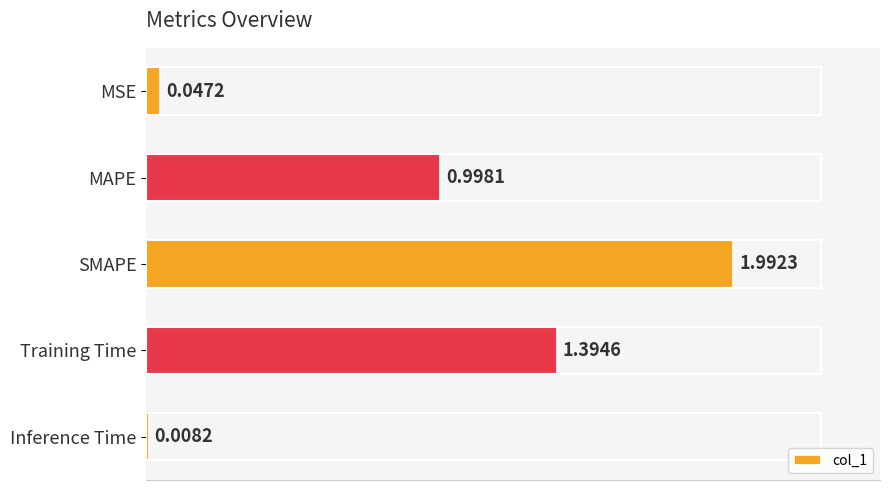

What is the difference between the second highest and second lowest values?

1.3